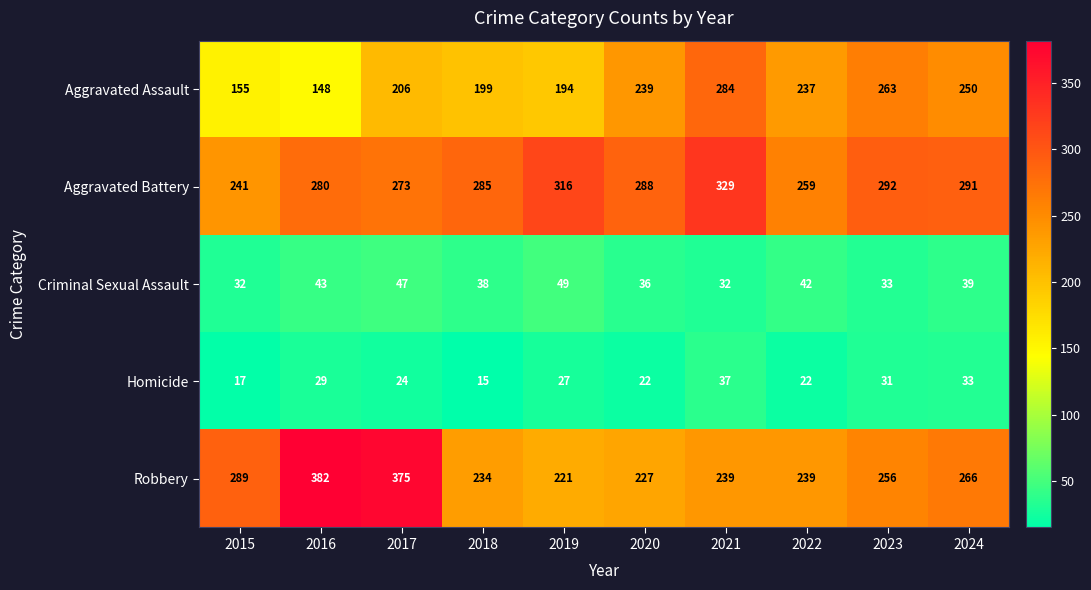

How many values in the Homicide series are below 27?

5